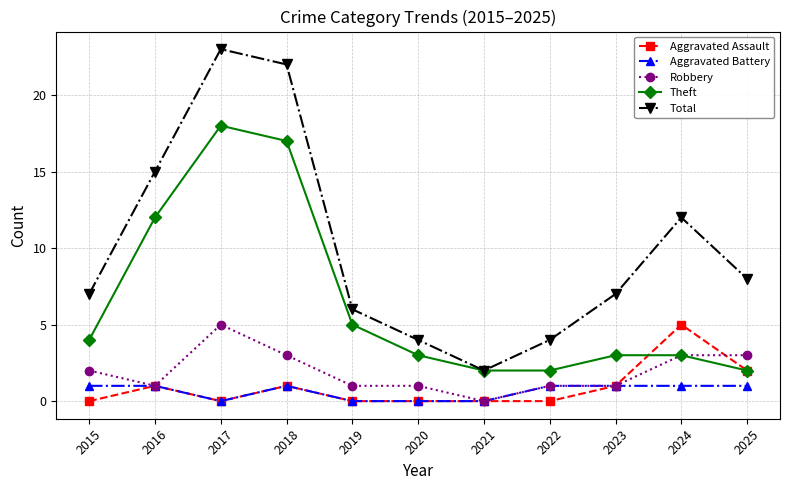

What is the difference between the highest and lowest values at 2021?

2